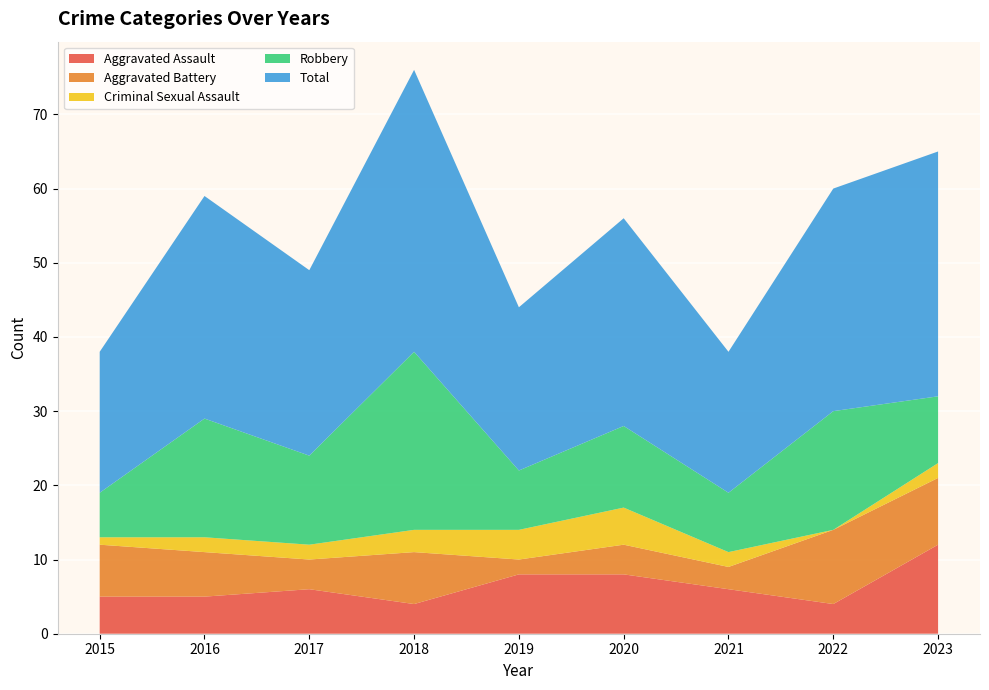

Reading left to right, extract all data points from this chart.

Aggravated Assault: 5	5	6	4	8	8	6	4	12
Aggravated Battery: 7	6	4	7	2	4	3	10	9
Criminal Sexual Assault: 1	2	2	3	4	5	2	0	2
Robbery: 6	16	12	24	8	11	8	16	9
Total: 19	30	25	38	22	28	19	30	33